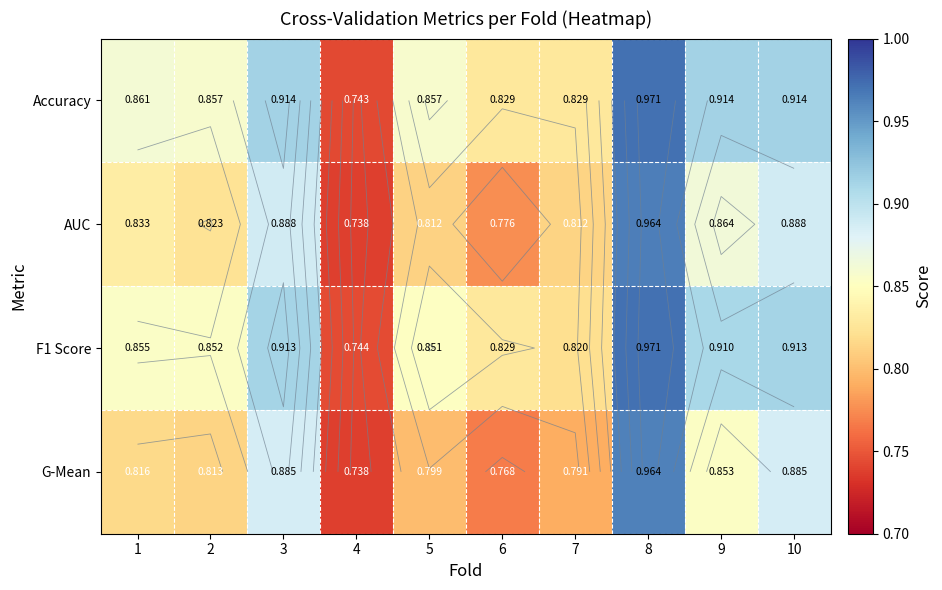

What is the lowest value of the Accuracy series?

0.7